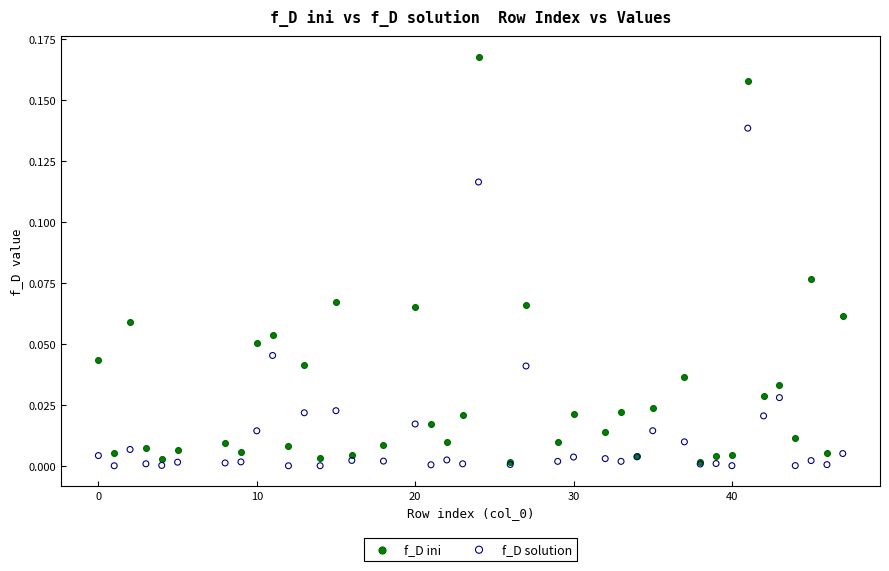

What are all the series names shown in the legend?

f_D ini, f_D solution